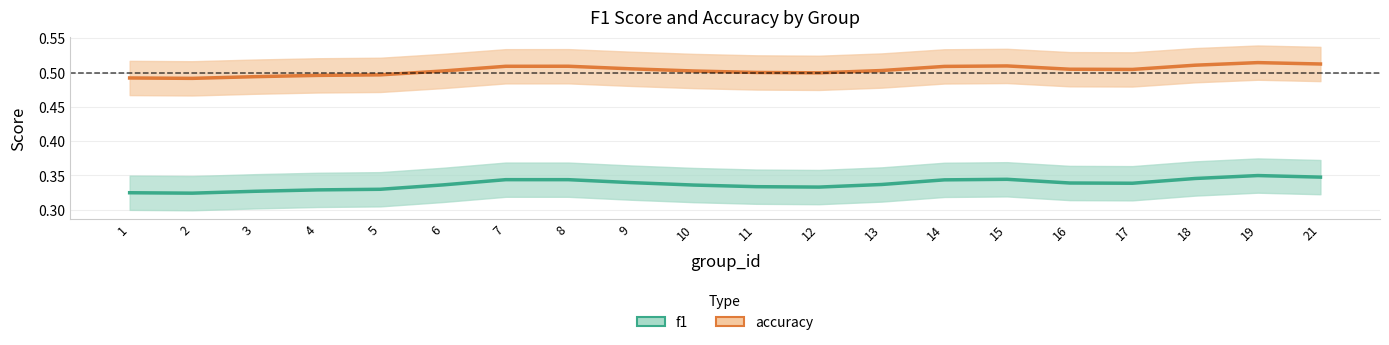

True or false: f1 and accuracy intersect in this chart.

False